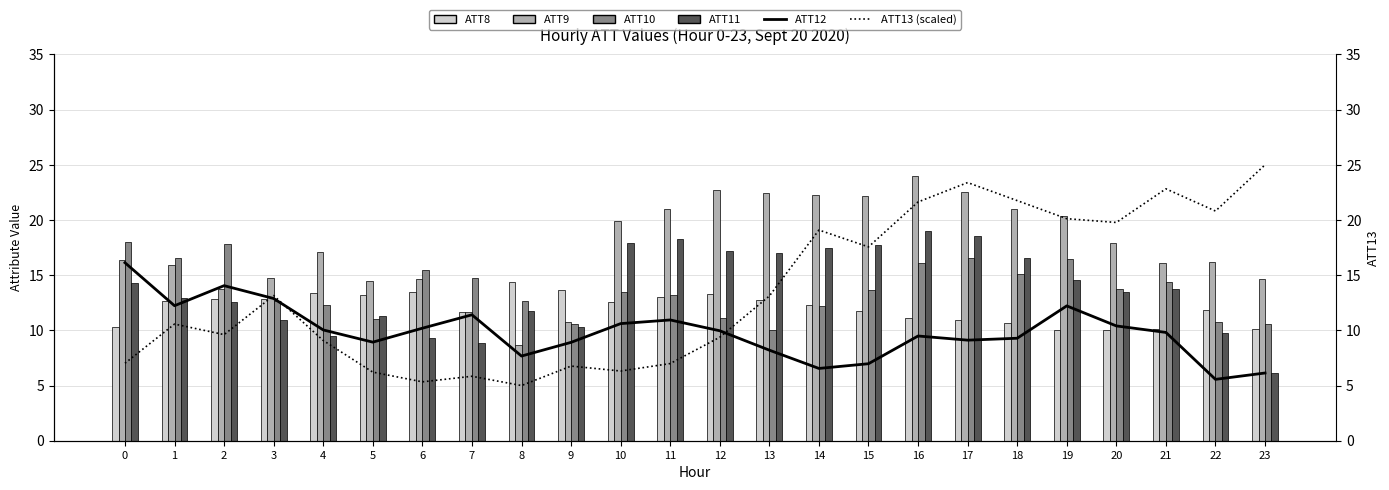

Where is ATT9 nearest to the value 16?

1